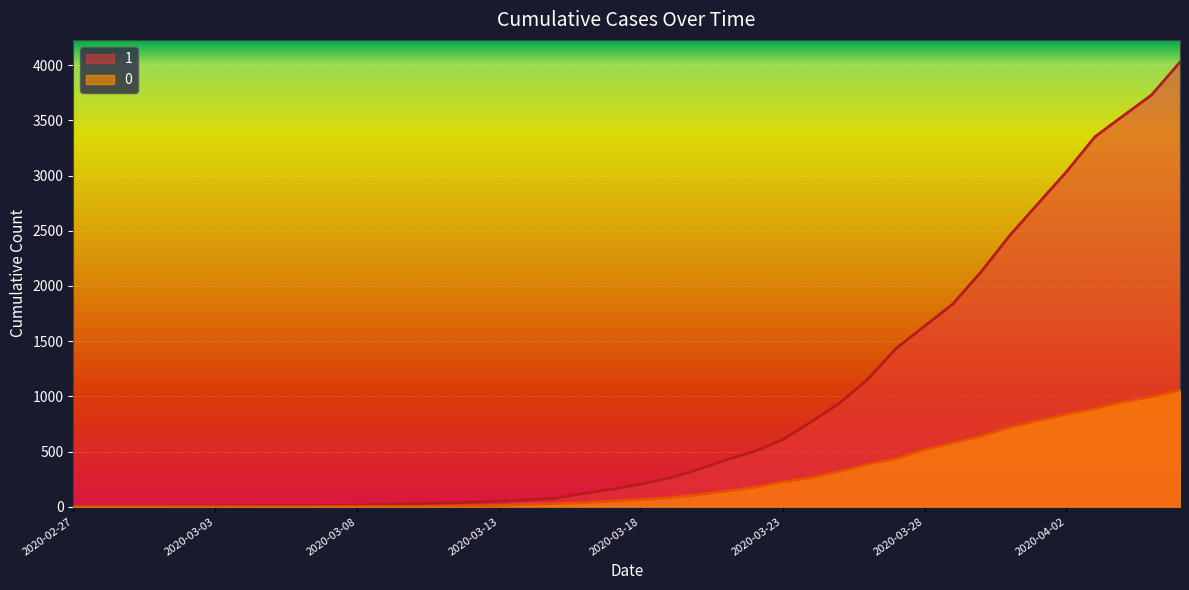

True or false: 0 has more than 1 interior local peaks.

False